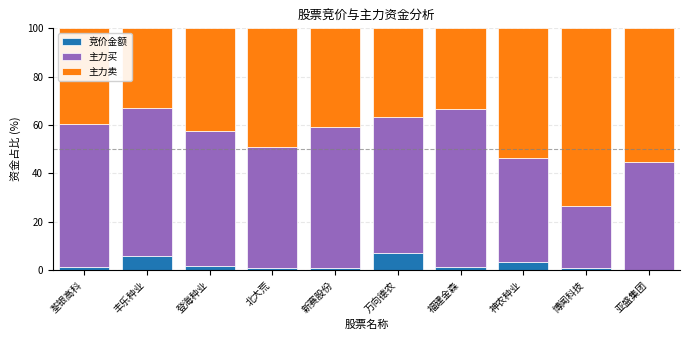

What is the maximum value for 竞价金额?

7.0